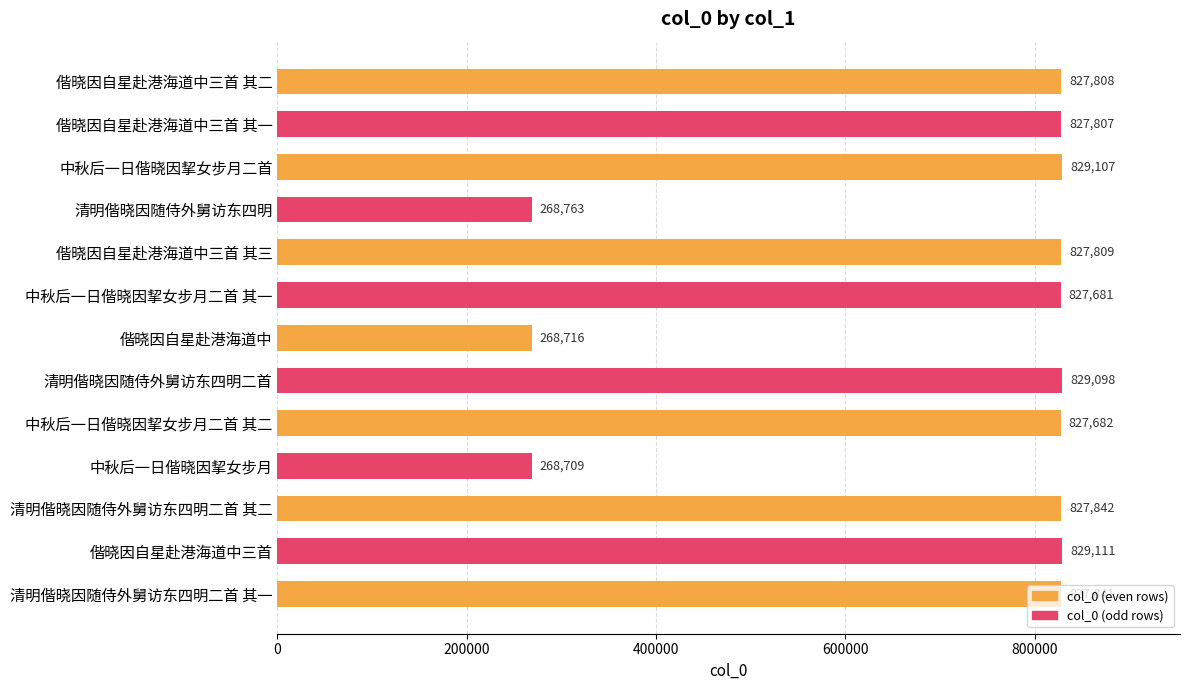

At which category does the chart reach its peak across all series?

偕晓因自星赴港海道中三首